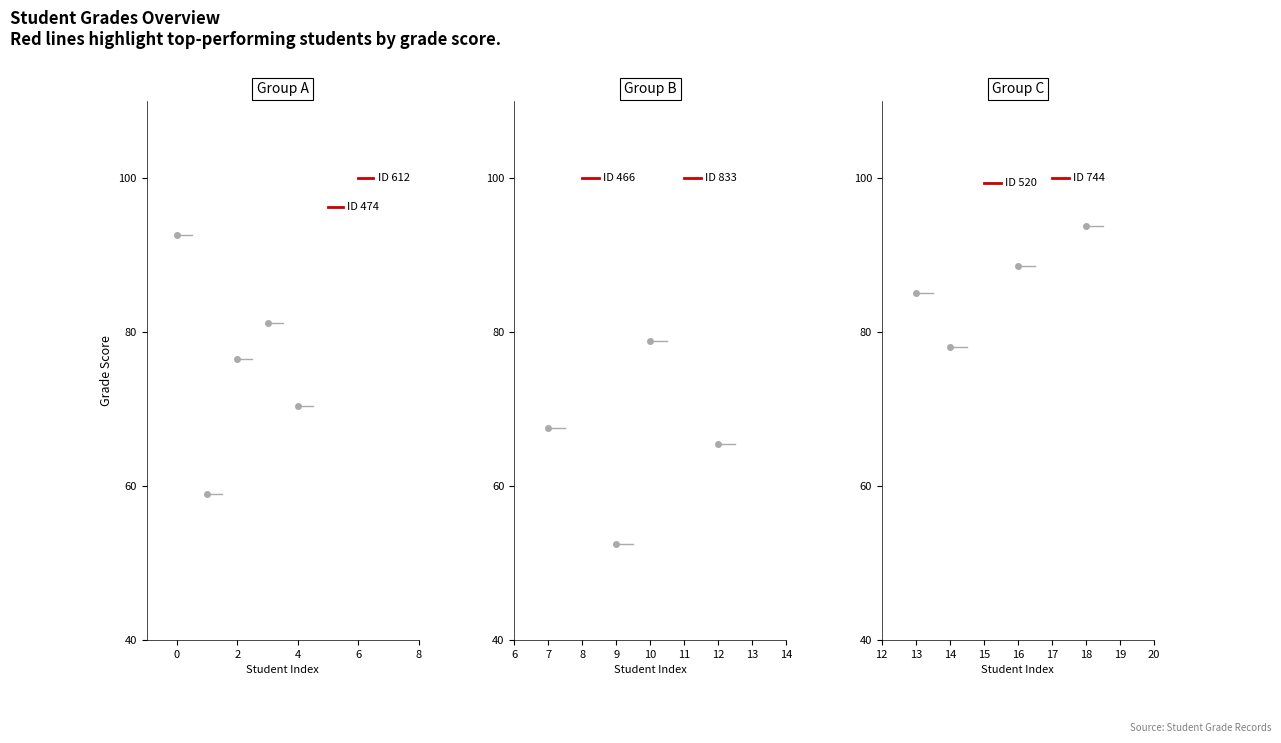

Read the Student 744 value at 0.

100.0